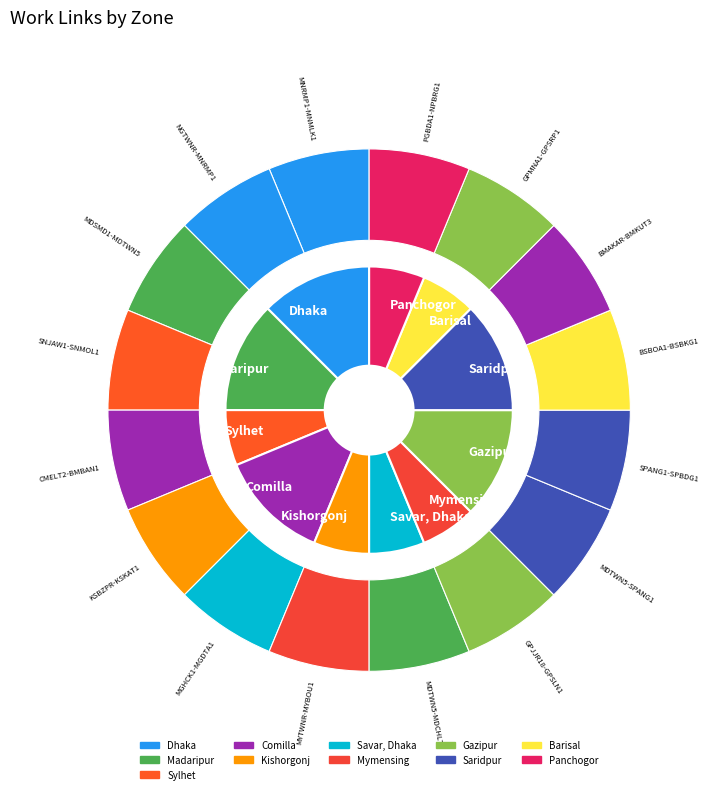

To the nearest percent, what is the average slice percentage?

10%